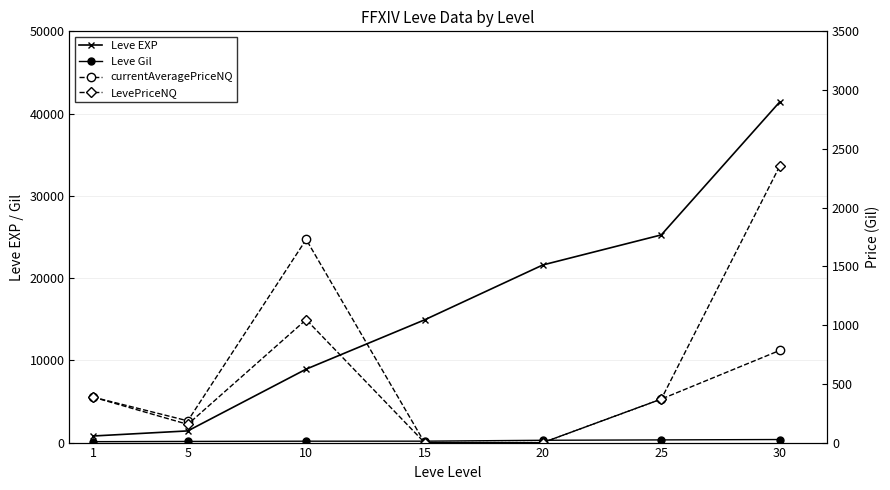

How many data points does each series have?

7